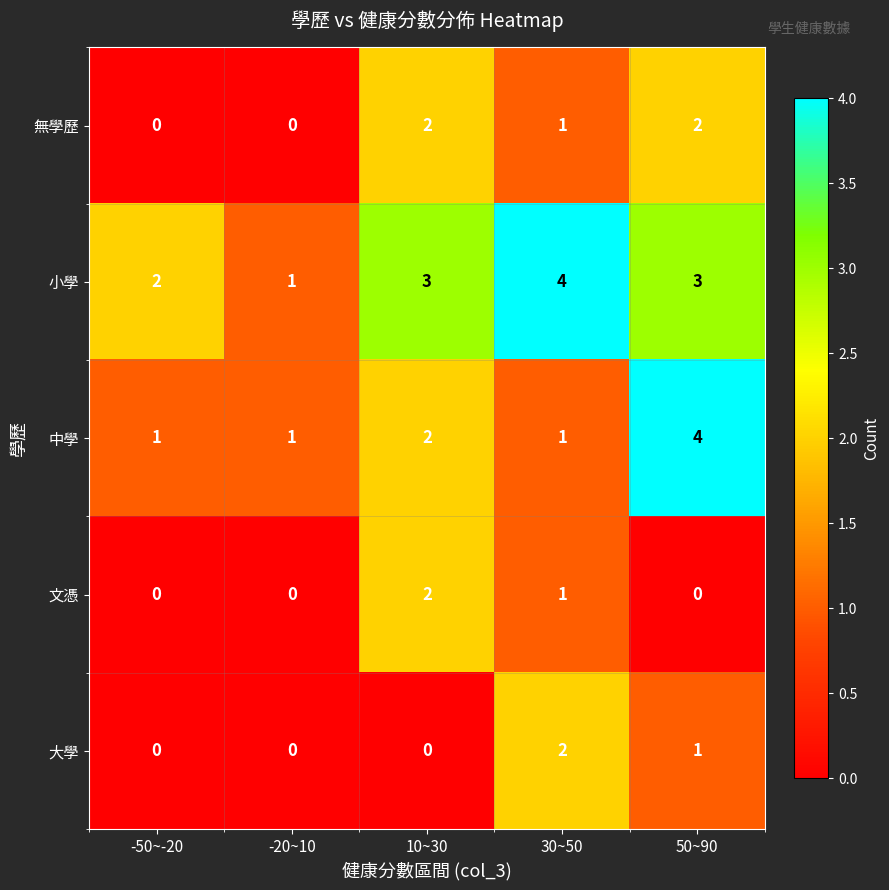

What is the difference between the highest and lowest values at 30~50?

3